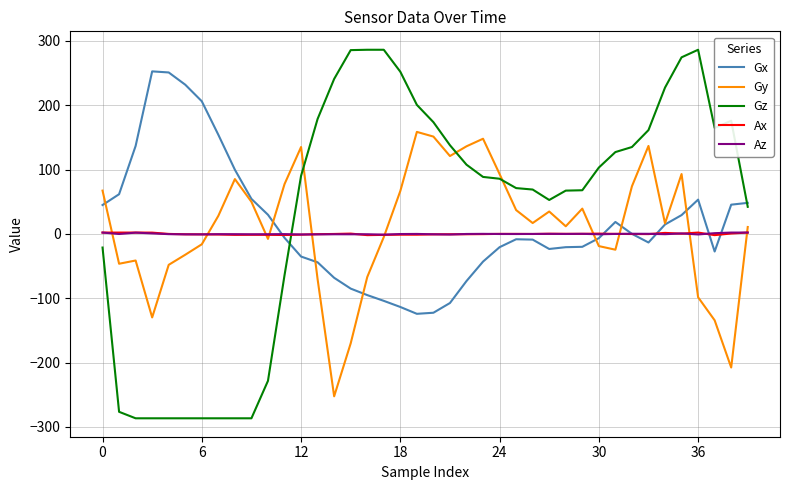

What is the sum of all Gz values?

1552.9